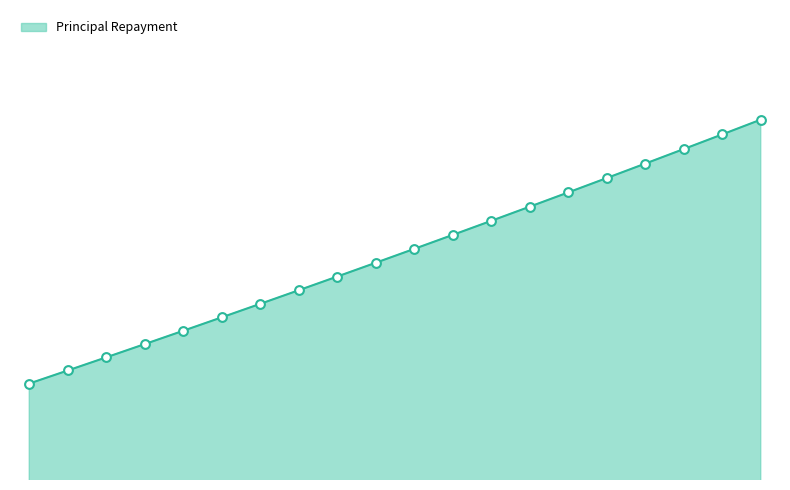

Is this an area chart (filled region under the line)?

Yes